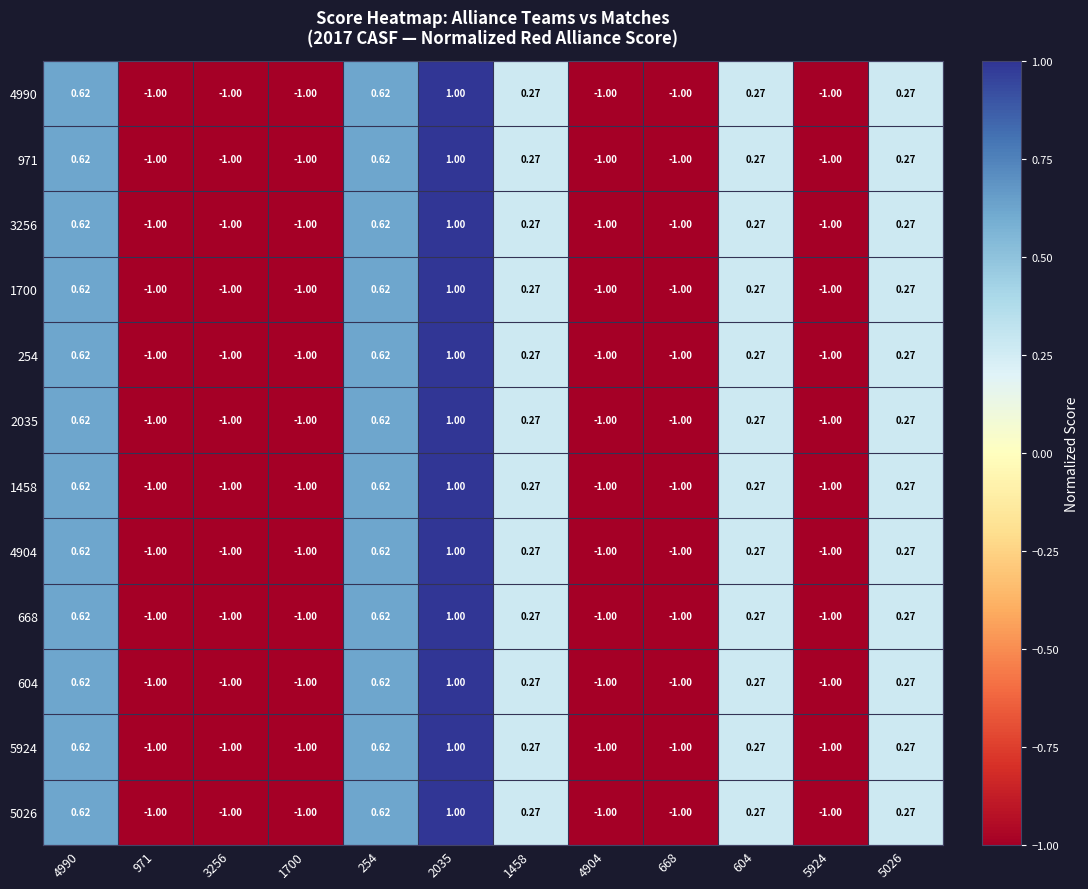

Is the value of 2035 at 2035 greater than the value of 668 at 1458?

Yes